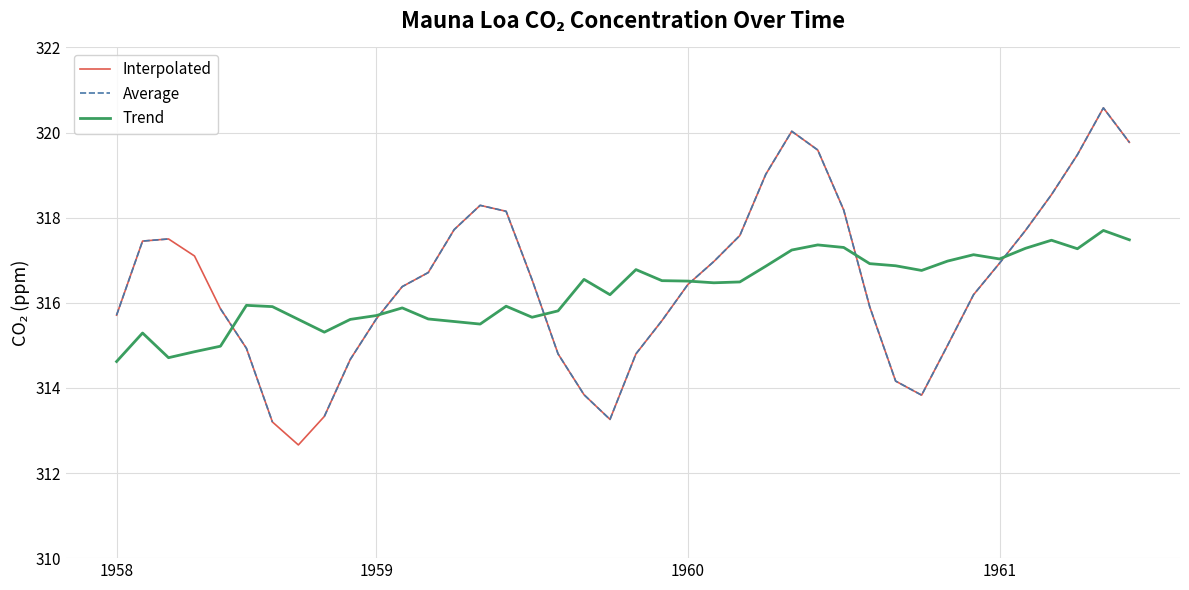

Between 35 and 38, which series saw the biggest shift?

Interpolated